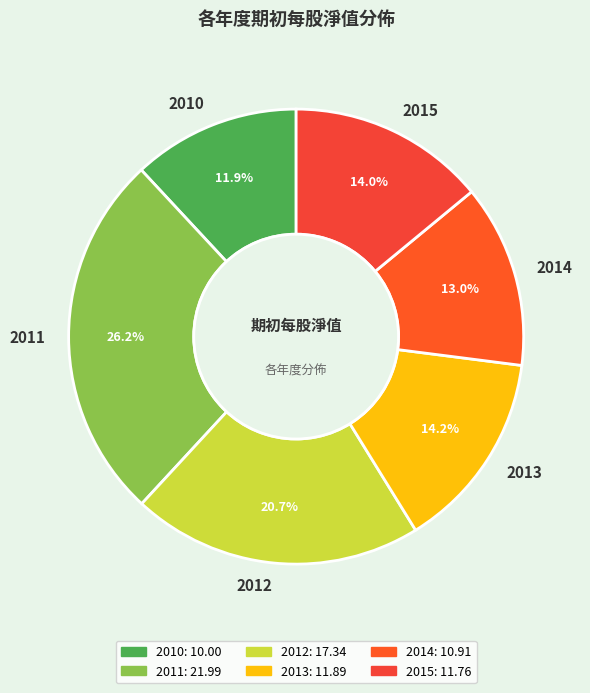

Is the sum of 2010 and 2011 greater than half?

No